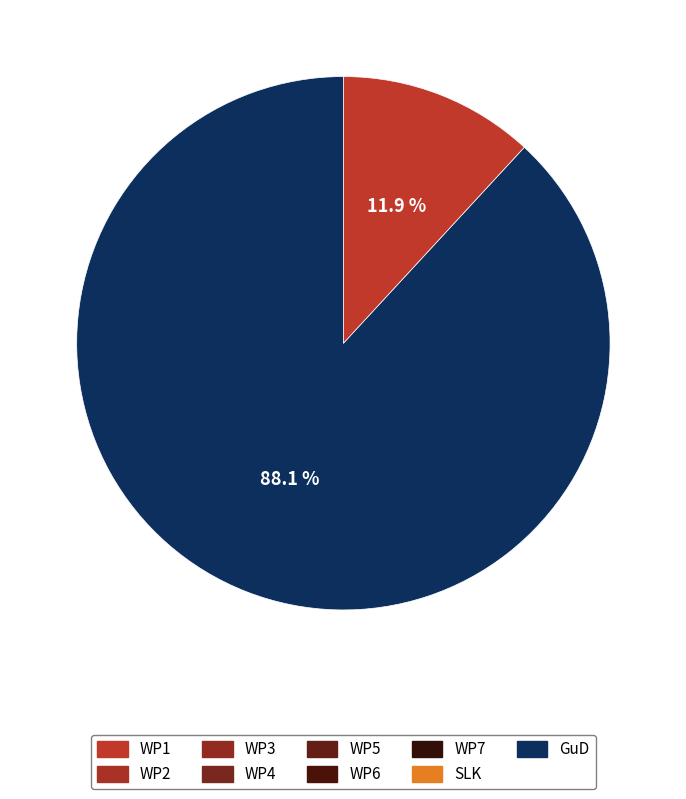

Does any single category account for the majority?

Yes